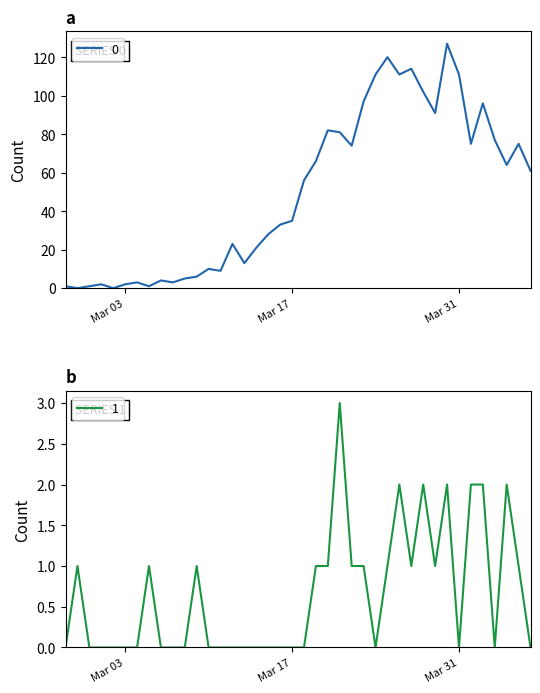

How many interior local valleys does the 0 series have?

11